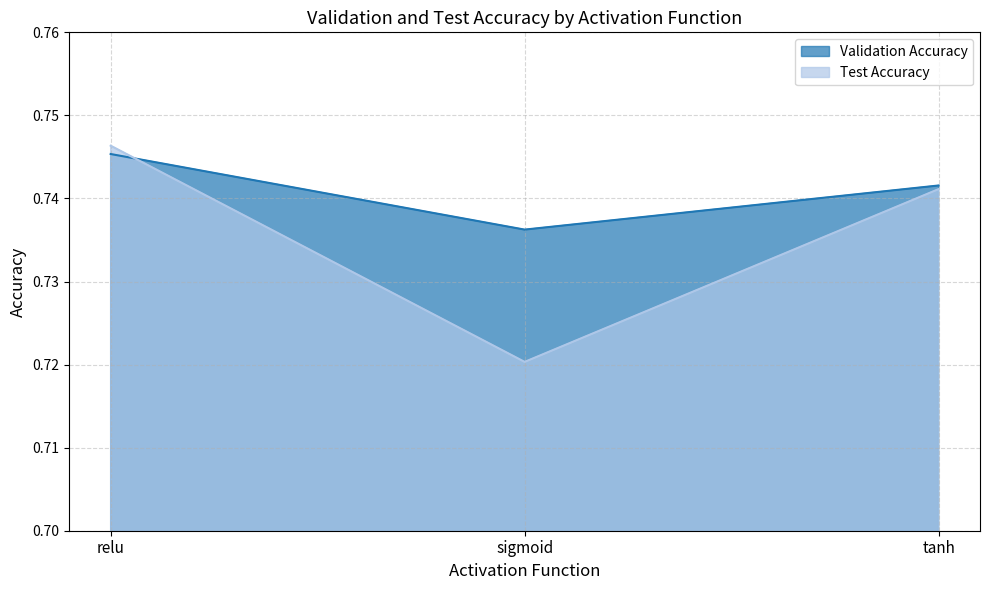

Which series has the largest range (max minus min)?

Test Accuracy